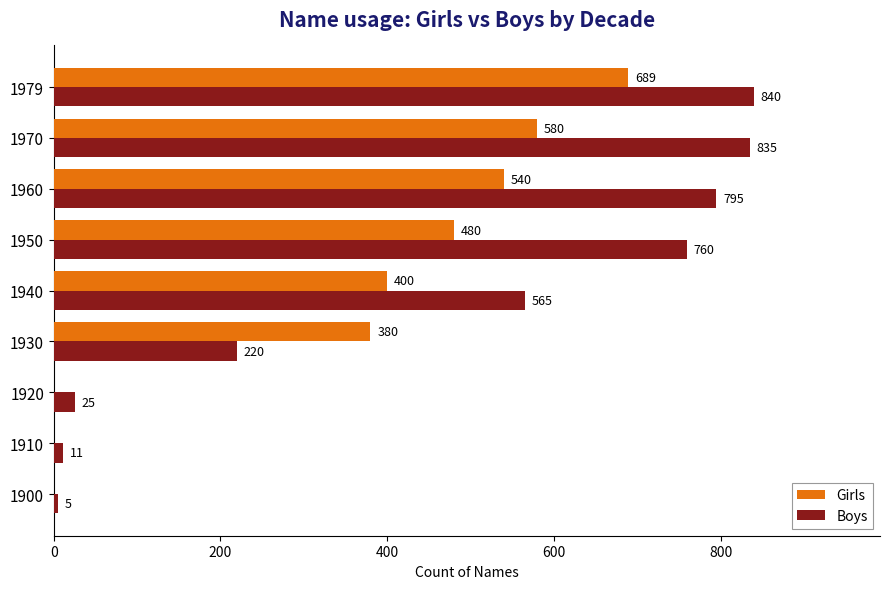

The value of Boys at 1910 is 11. True or false?

True